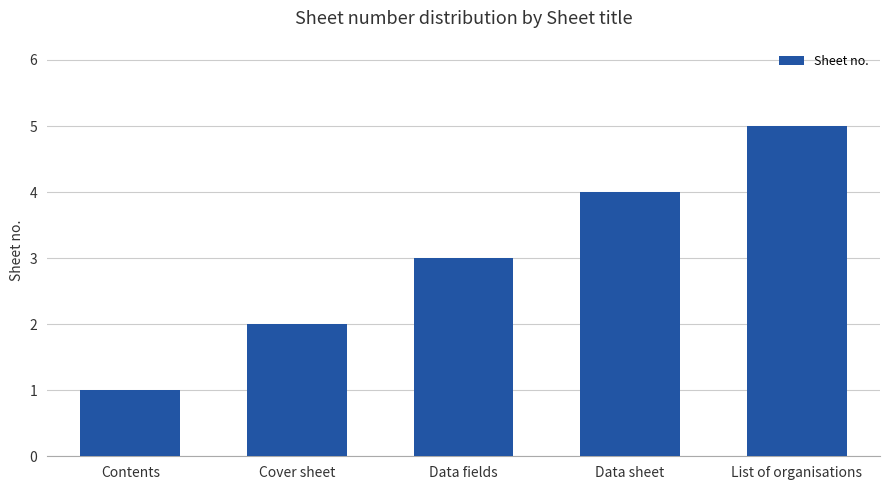

The value at List of organisations is 8. True or false?

False